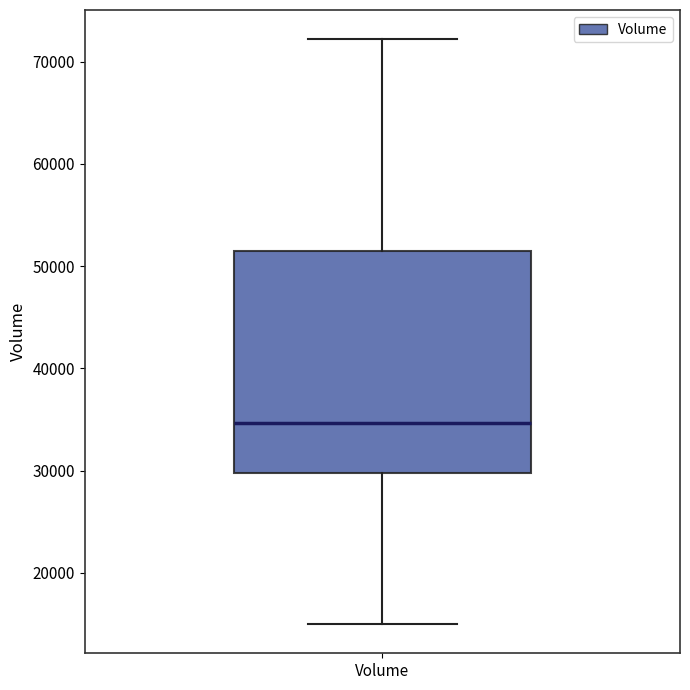

Where does the lower whisker of the box for Volume end on the y-axis? The values are not printed on the chart, so give them approximately, as read against the axis.

15000